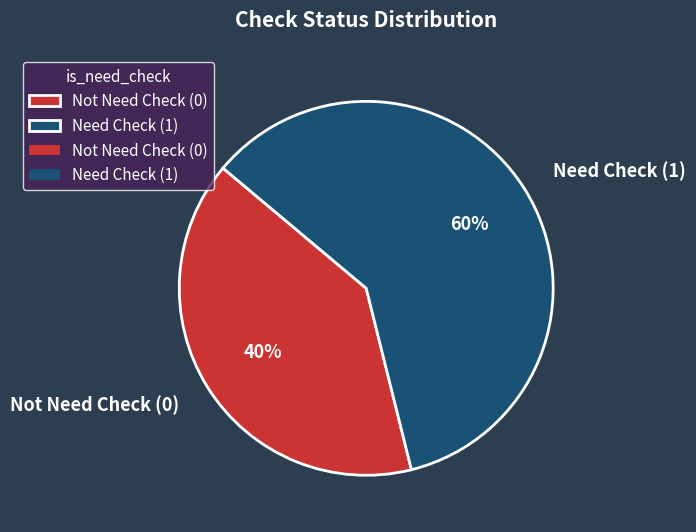

Is it true that Need Check (1) is 55% of the pie?

False